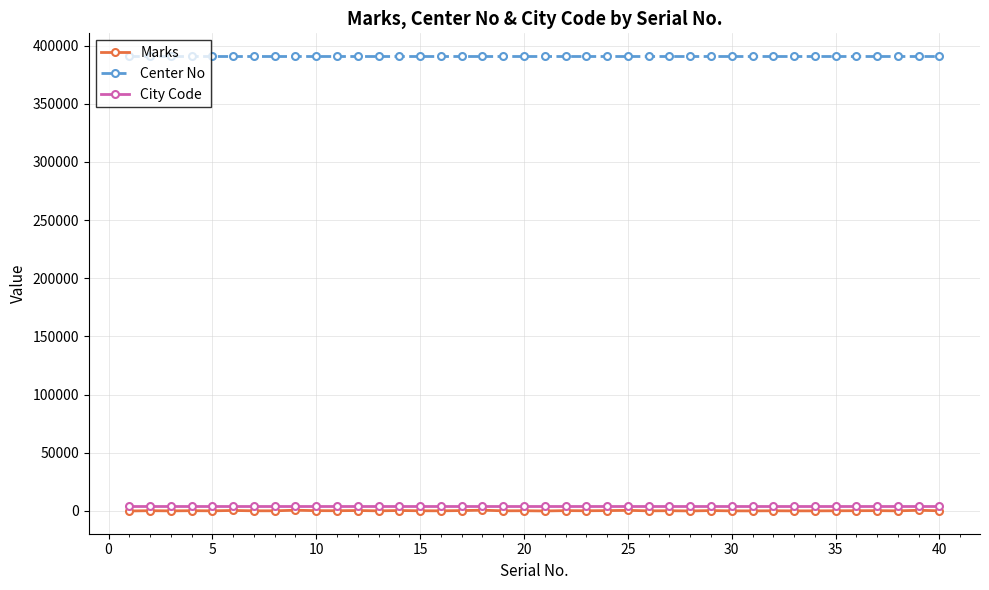

True or false: Marks and Center No cross at least once.

False